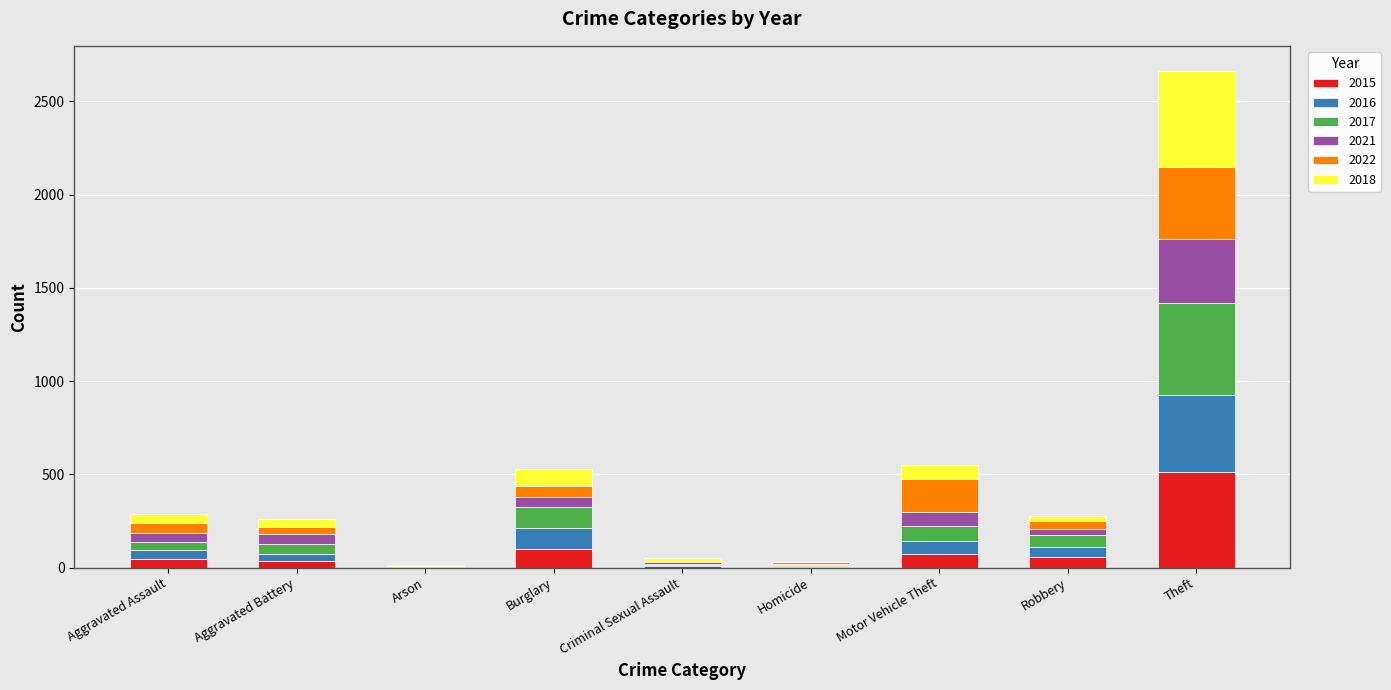

Which category has the highest value in the 2015 series?

Theft